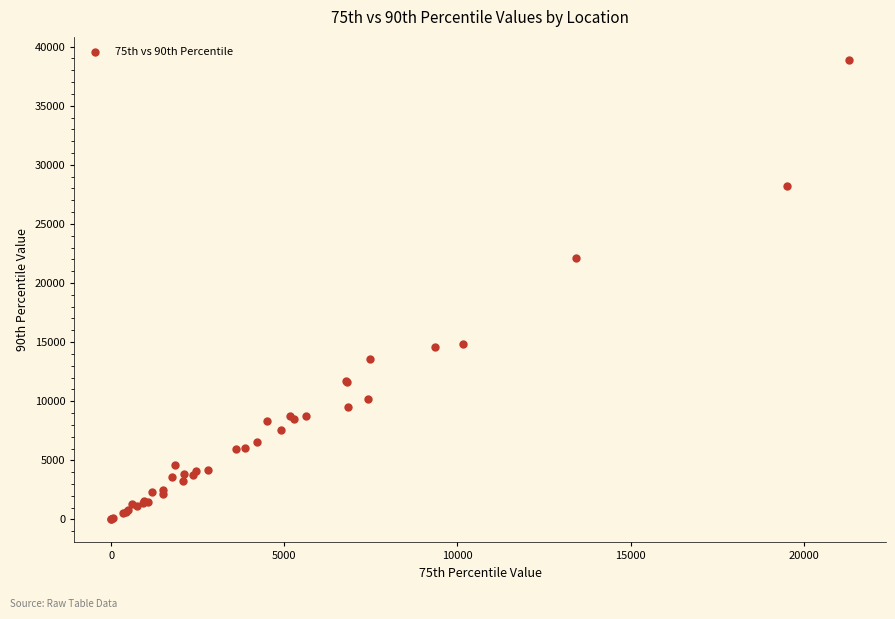

What Y value in the scatter plot is closest to 19437?

22145.0